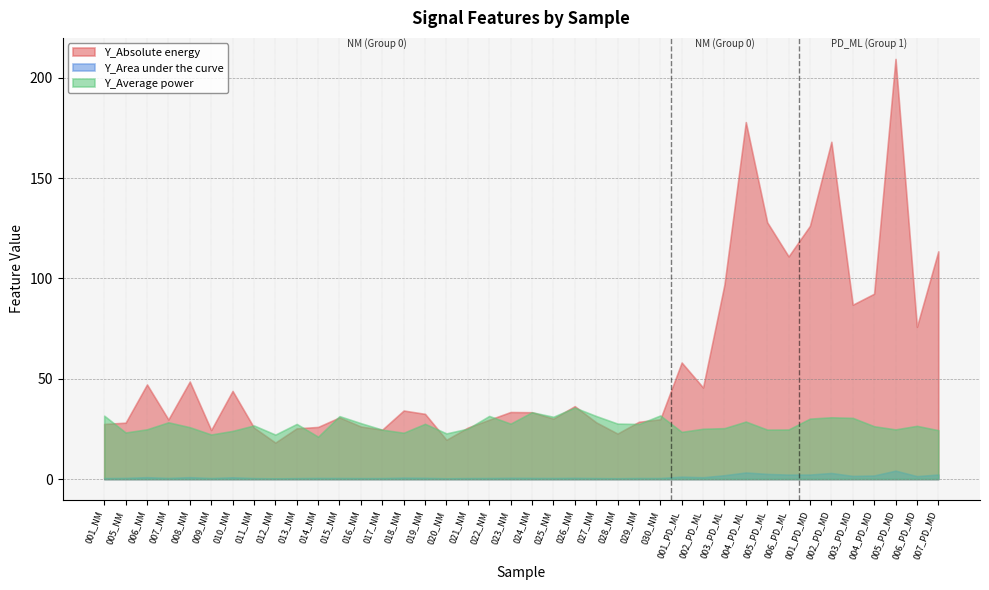

At which category does Y_Average power reach its first local peak?

007_NM